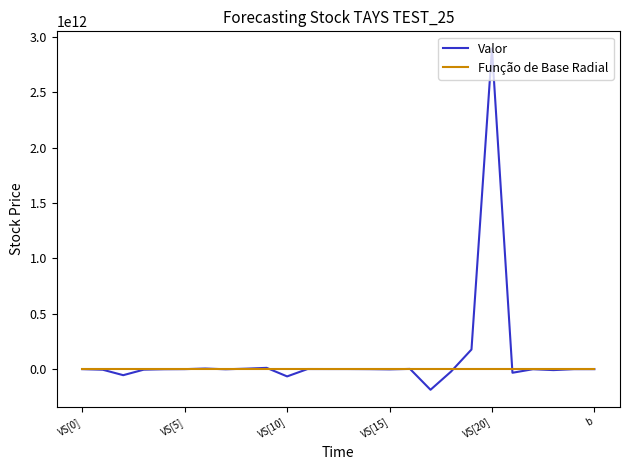

Rank the series by their maximum value, from highest to lowest.

Valor, Função de Base Radial